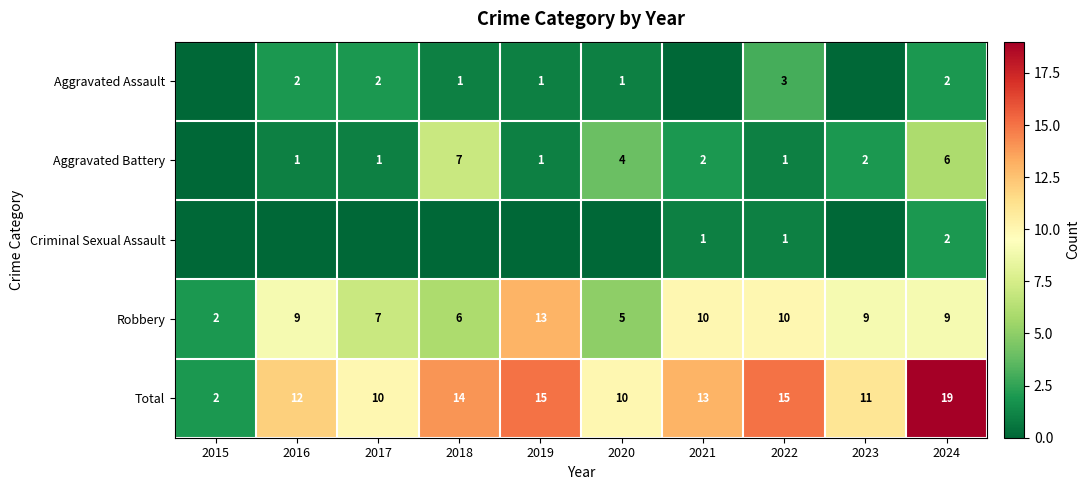

What is the greatest value displayed?

19